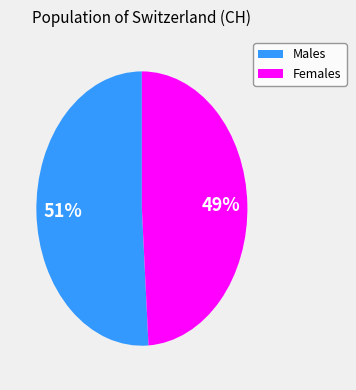

To the nearest percent, what is the difference between the largest and smallest slice percentages?

2%